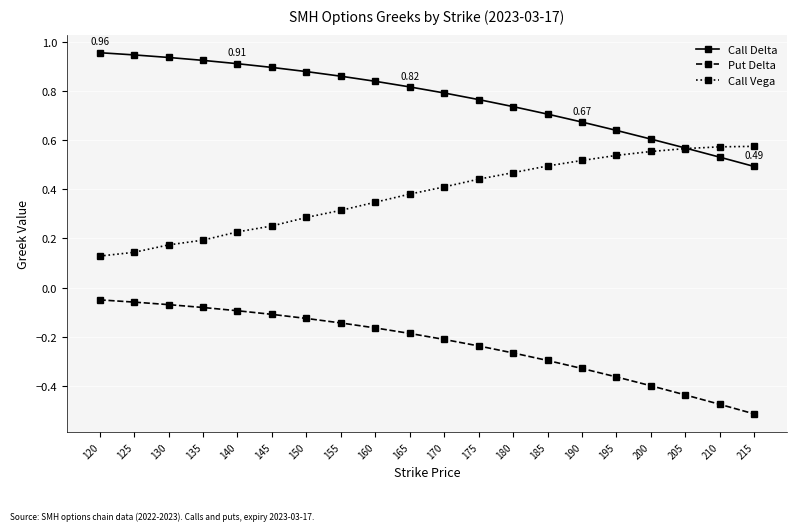

At how many categories does at least one series exceed 0?

20